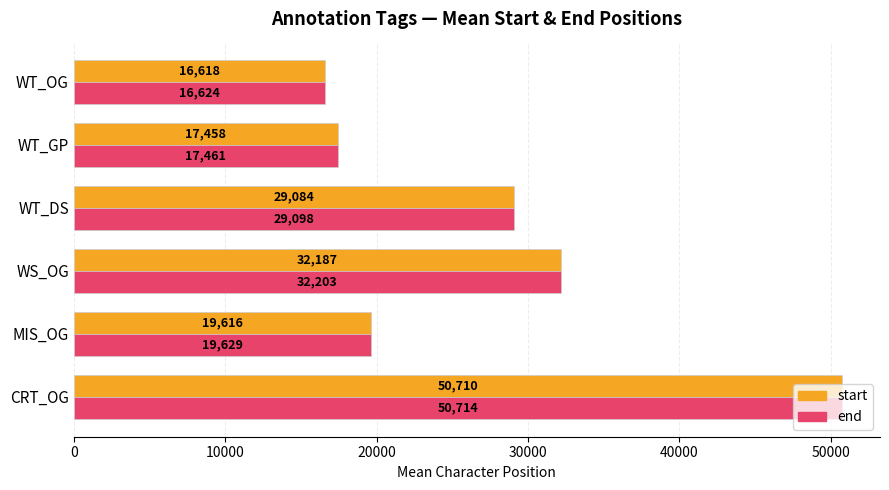

Between WT_DS and WT_OG, which series saw the biggest shift?

end